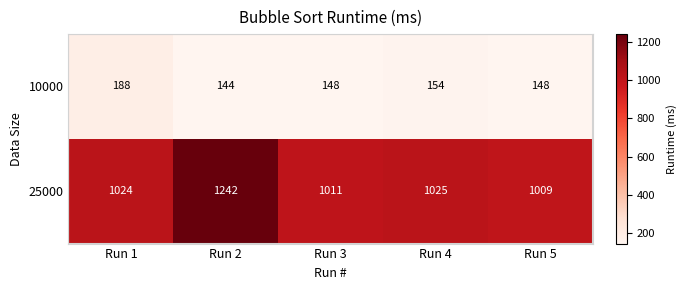

Rank the series at Run 2 from highest to lowest value.

25000, 10000